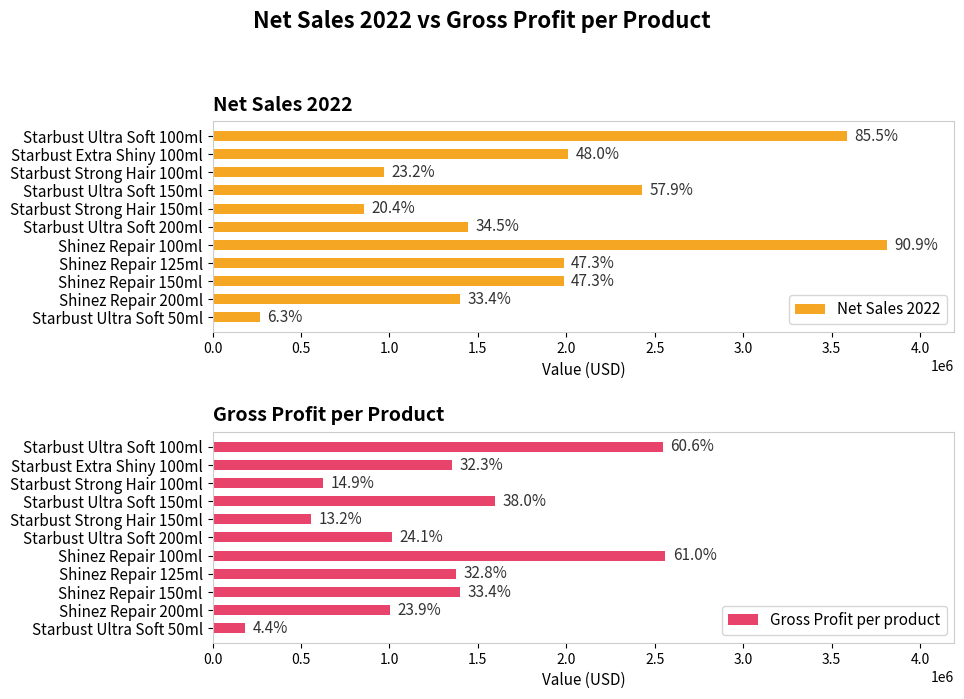

Count the number of data series in this chart.

2